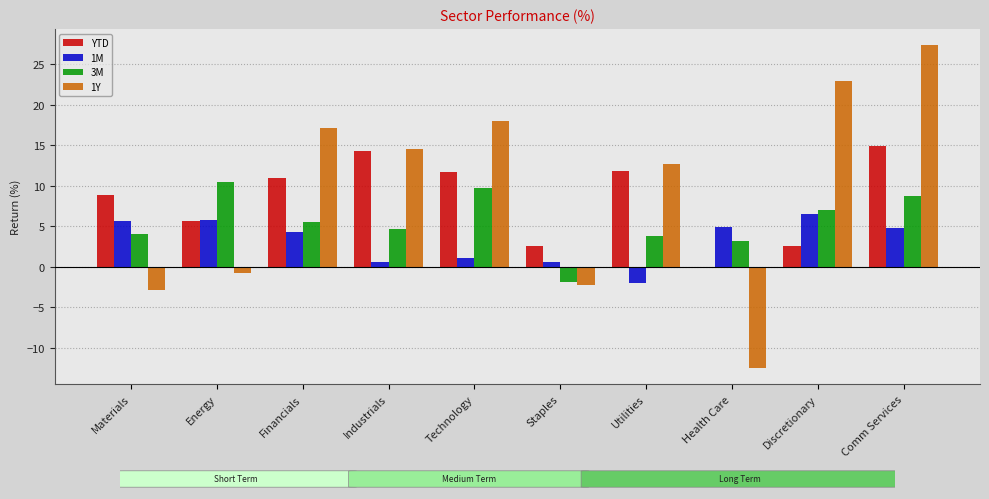

The 3M series shows 10.5 at Energy. True or false?

True